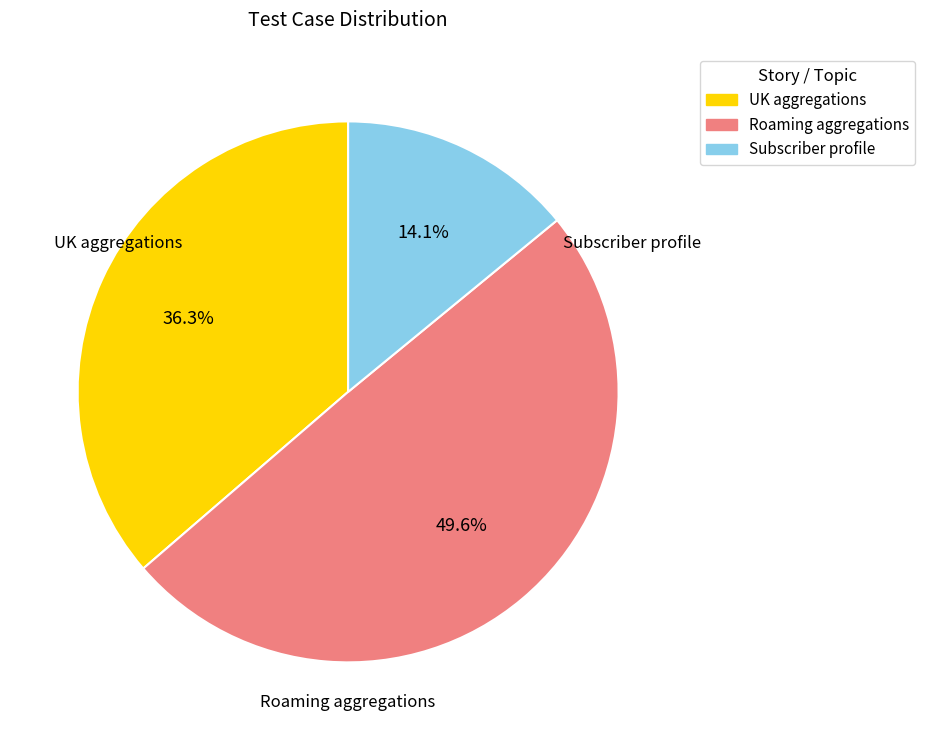

Is there a majority slice in this chart?

No